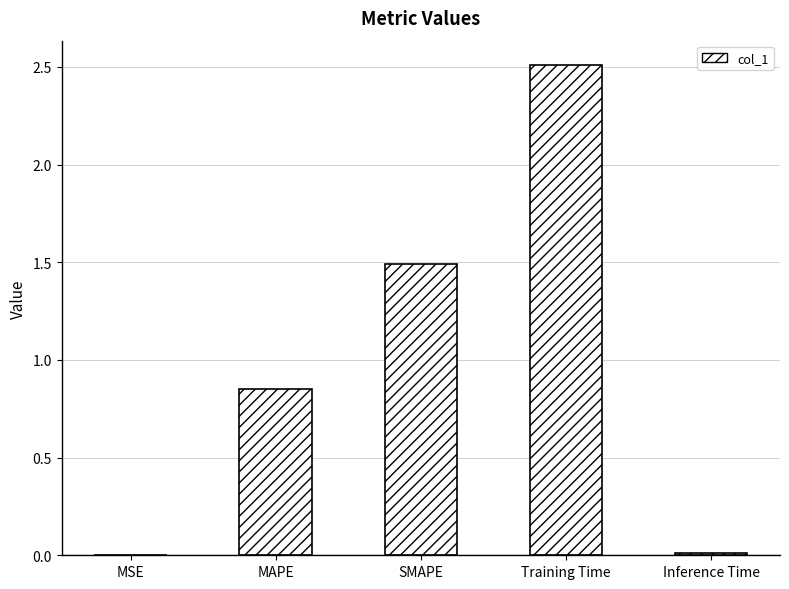

What is the sum of the values at Training Time and MAPE?

3.4